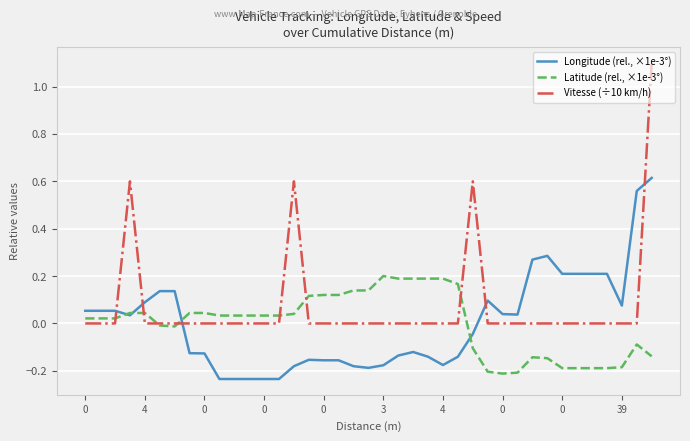

At how many categories does at least one series exceed 0?

39